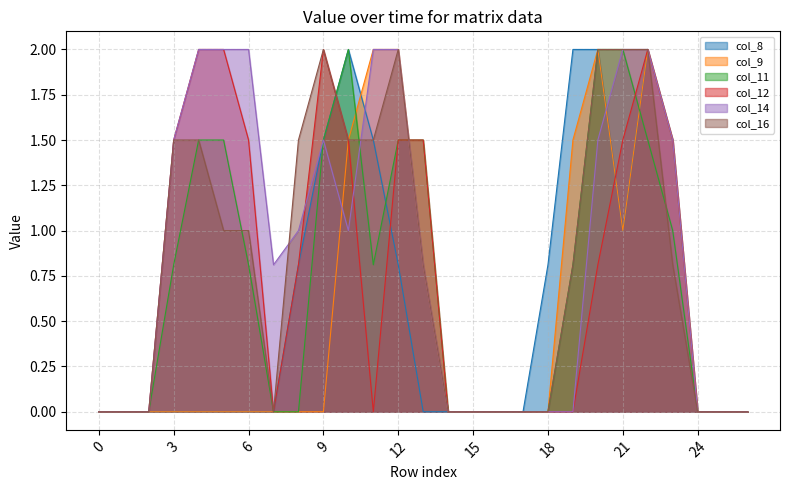

Which series has the largest total across all categories?

col_14